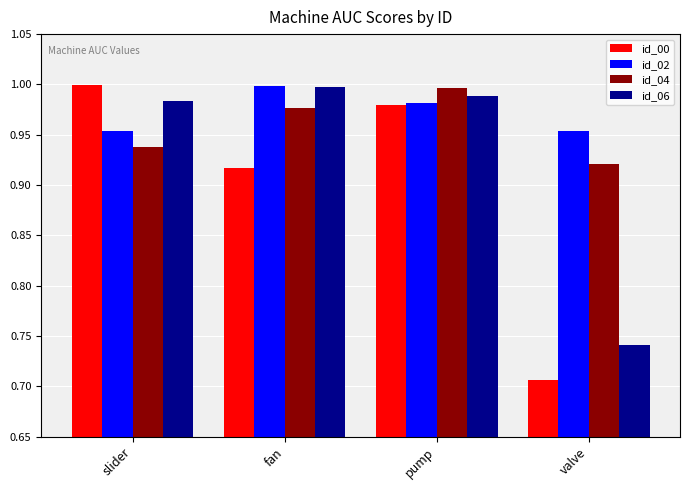

The value of id_06 at slider is 1.0. True or false?

True